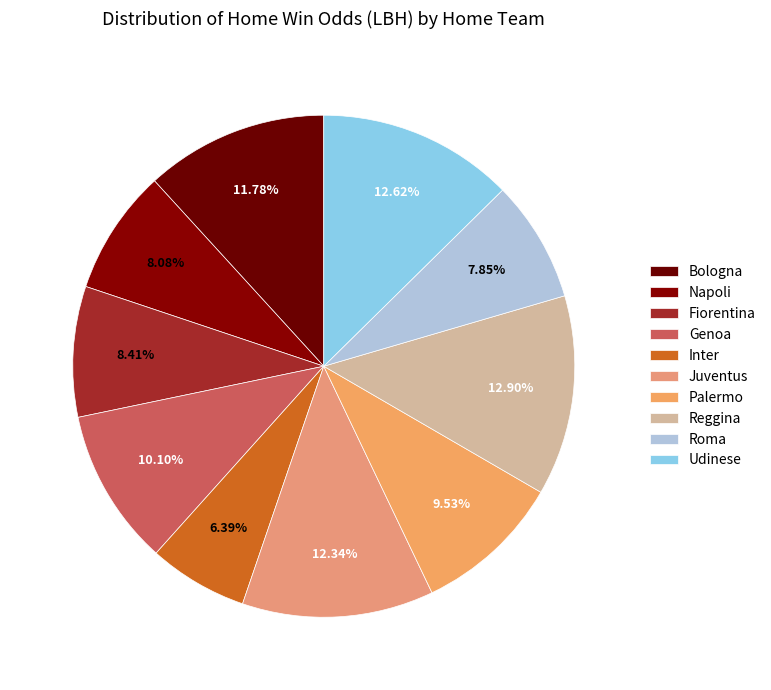

Is there a majority slice in this chart?

No